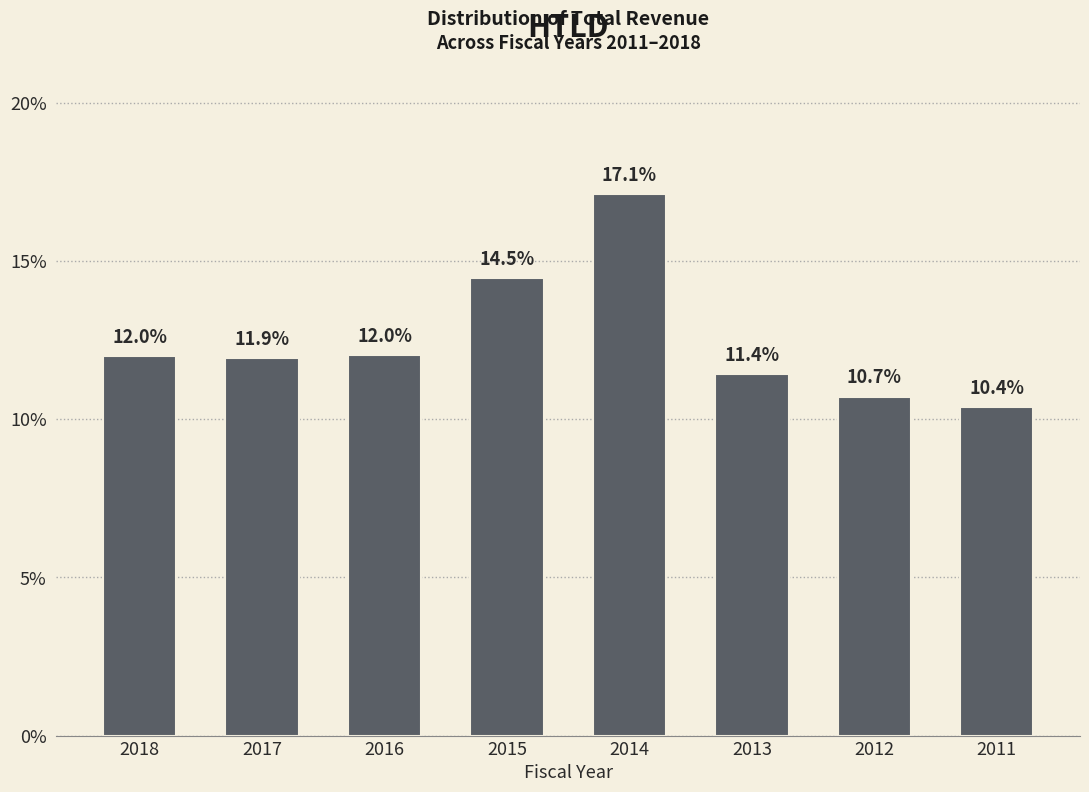

Reading left to right, what are all the values shown in this chart?

12.0	11.9	12.0	14.5	17.1	11.4	10.7	10.4